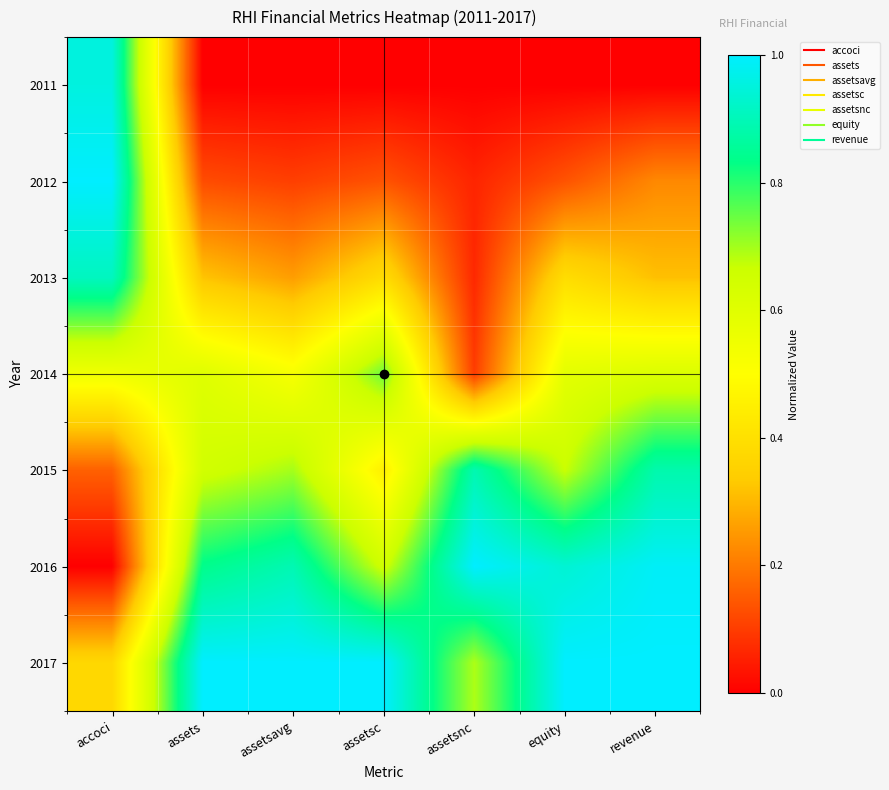

At which category is the sum across all series the highest?

revenue